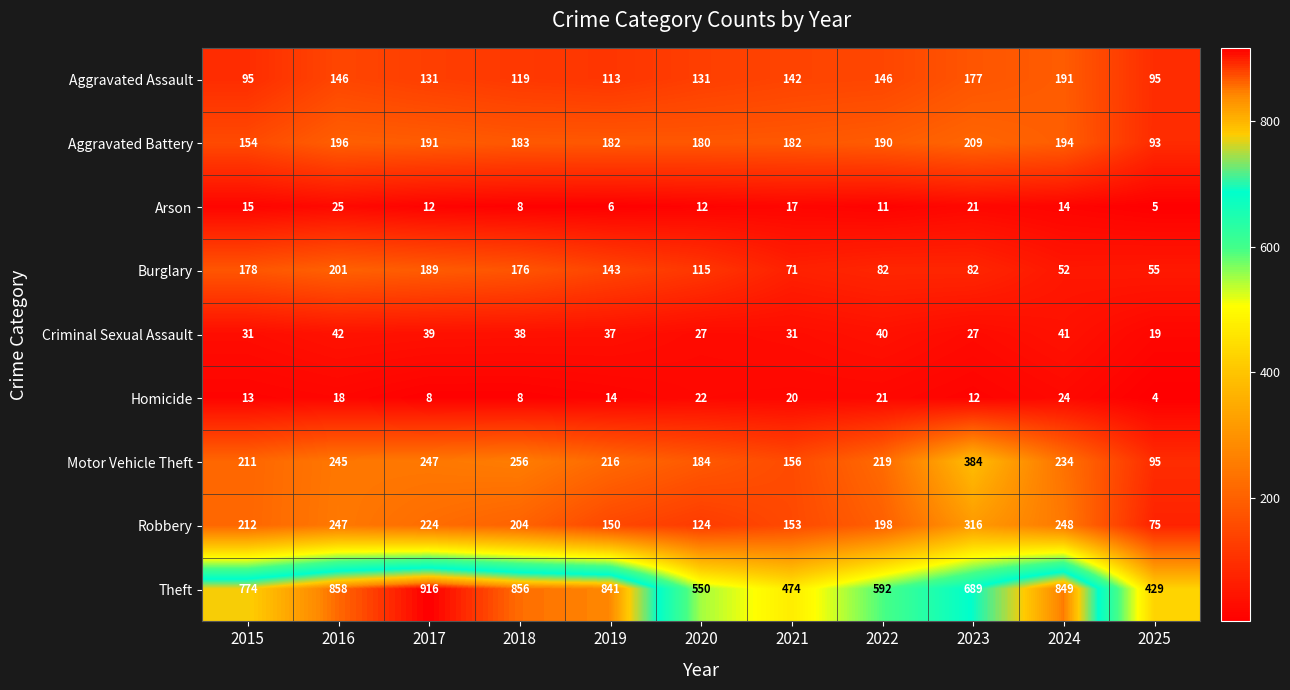

What is the average value of the Homicide series?

15